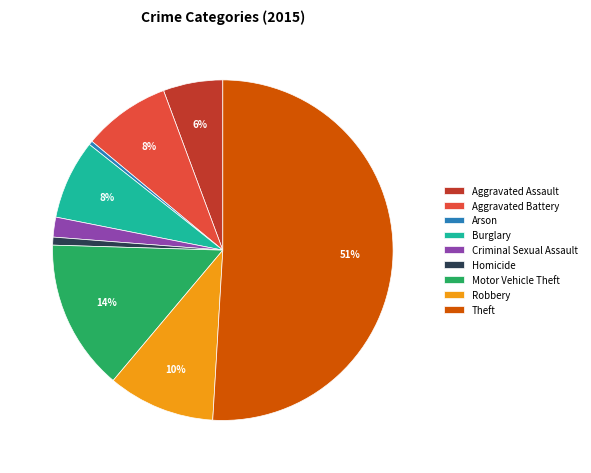

What percentage is the Homicide slice, to the nearest percent?

1%